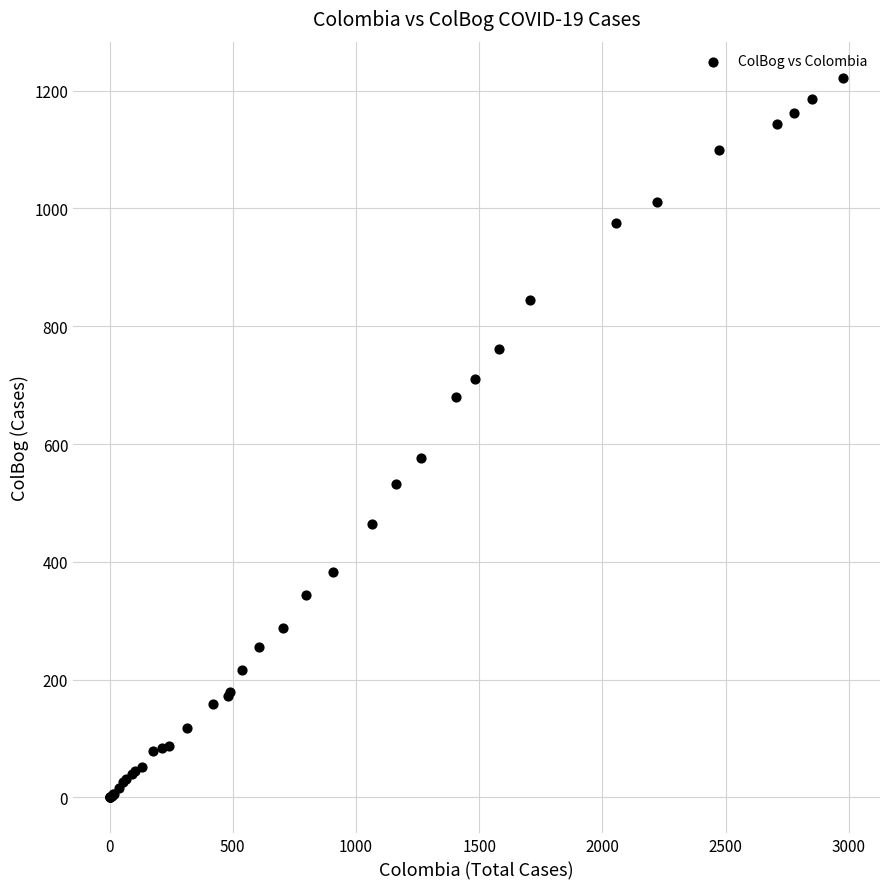

What Y value in the scatter plot is closest to 611?

576